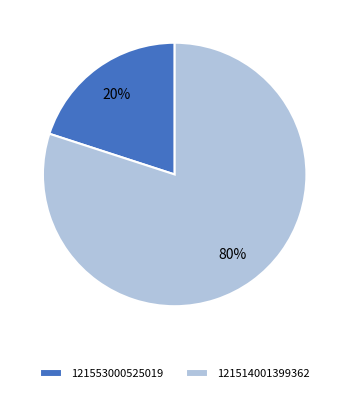

To the nearest percent, what is the average slice percentage?

50%